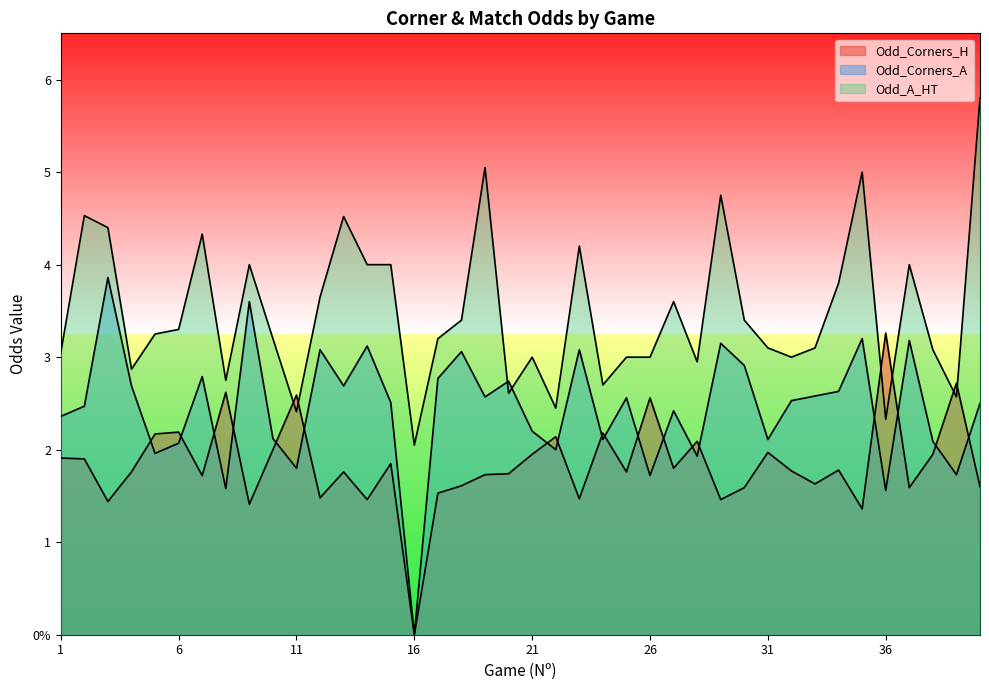

Rank the series by their average value, from lowest to highest.

Odd_Corners_H, Odd_Corners_A, Odd_A_HT